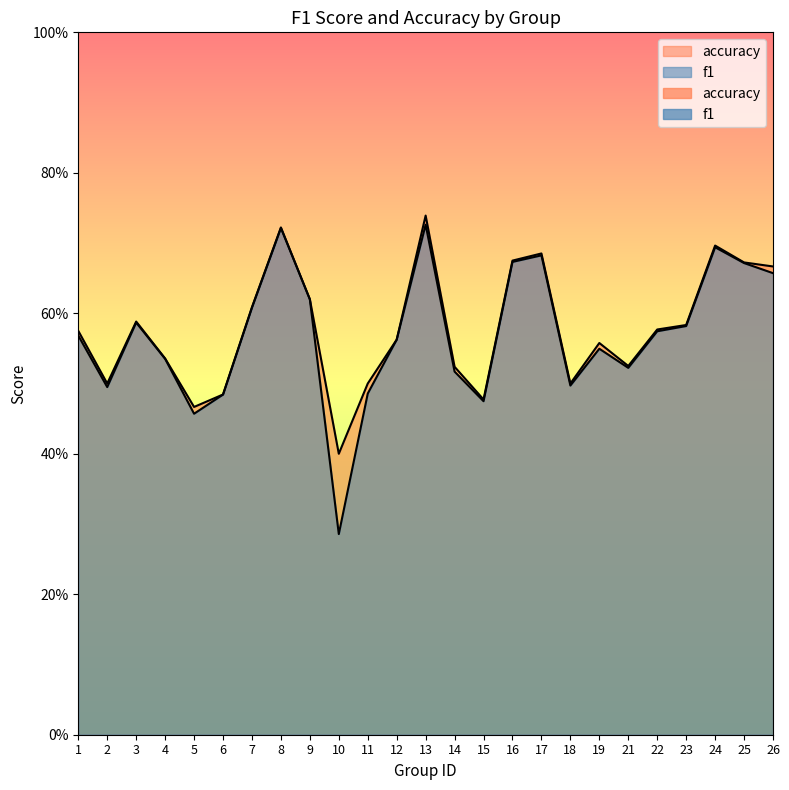

How many f1 values are between 0 and 1?

25